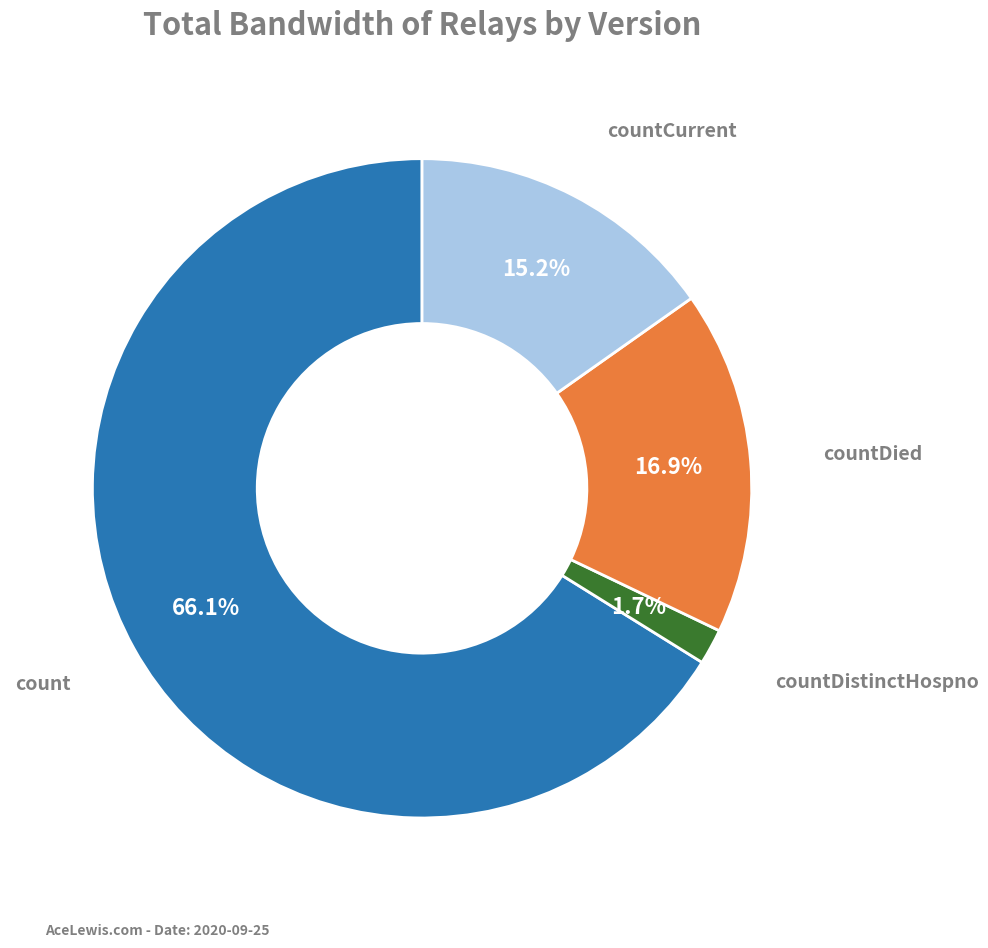

To the nearest percent, what is the combined percentage of countCurrent and countDied?

32%